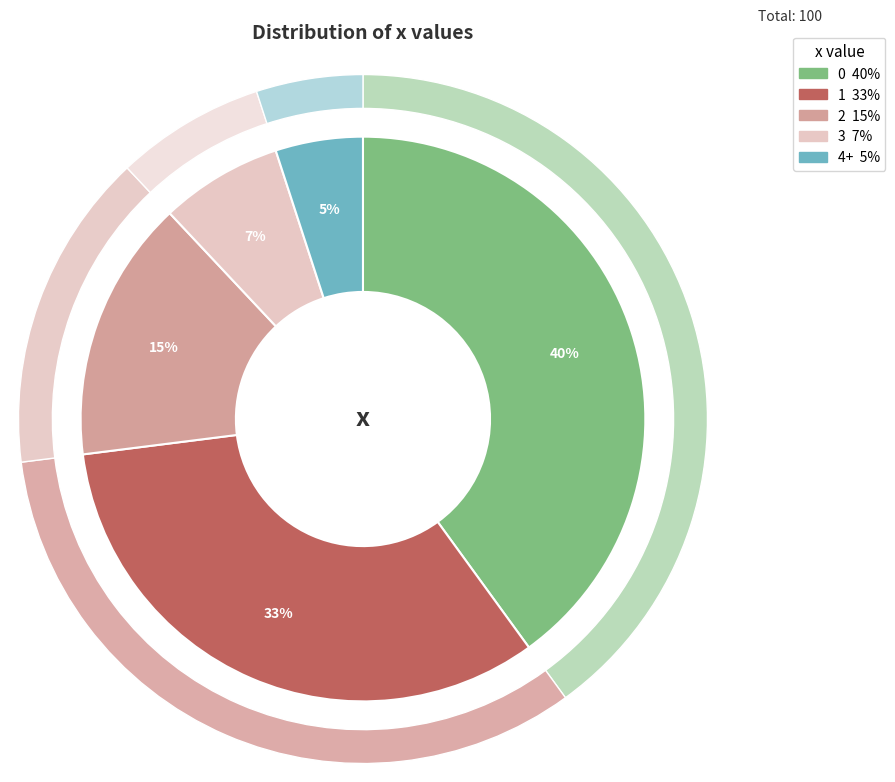

Does 3 account for over 50% of the chart?

No